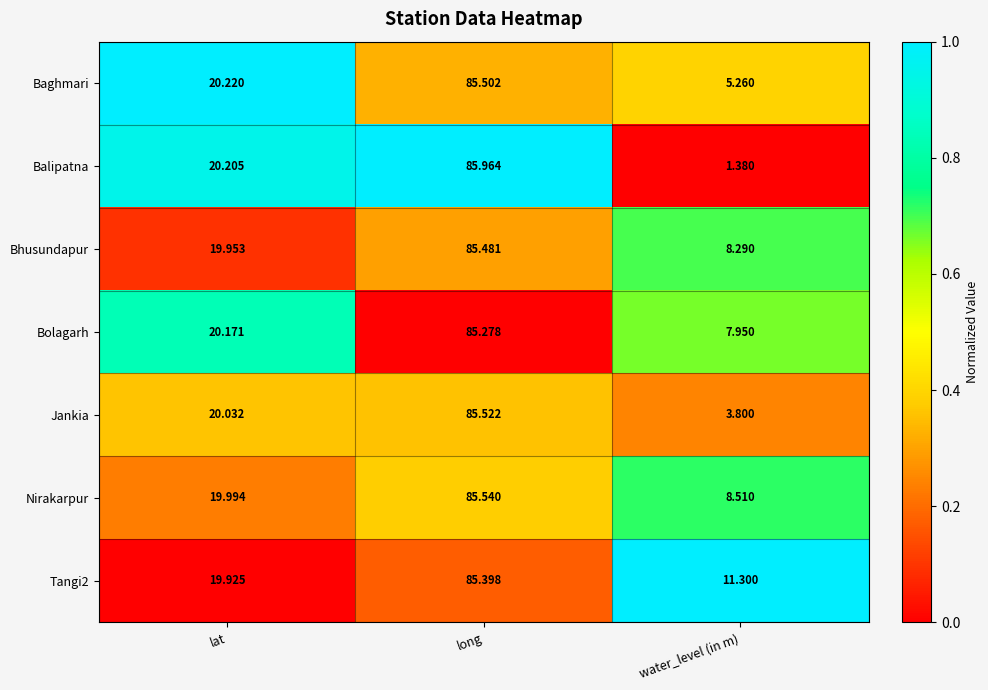

Where is Jankia nearest to the value 44?

lat